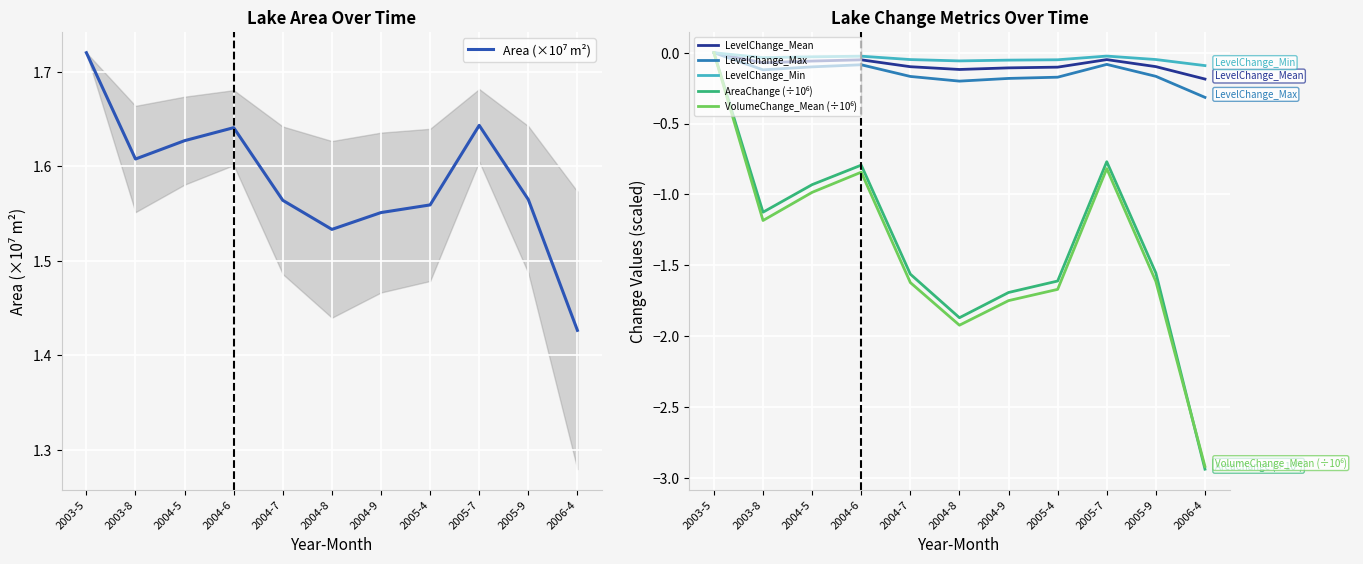

True or false: LevelChange_Mean and AreaChange (÷10⁶) intersect in this chart.

False